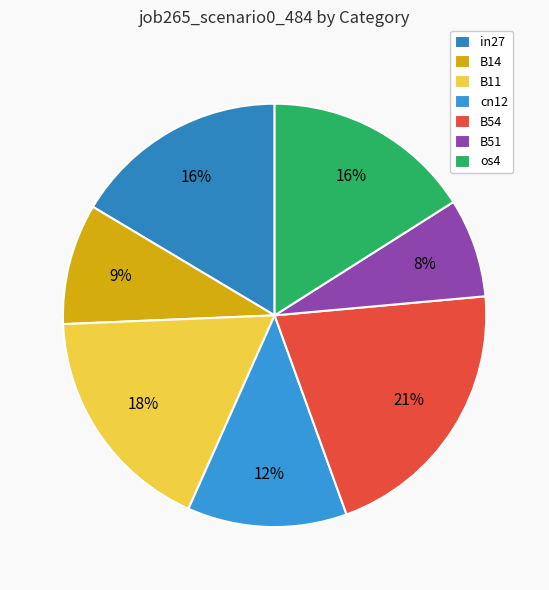

Which category has the smallest portion of the pie?

B51